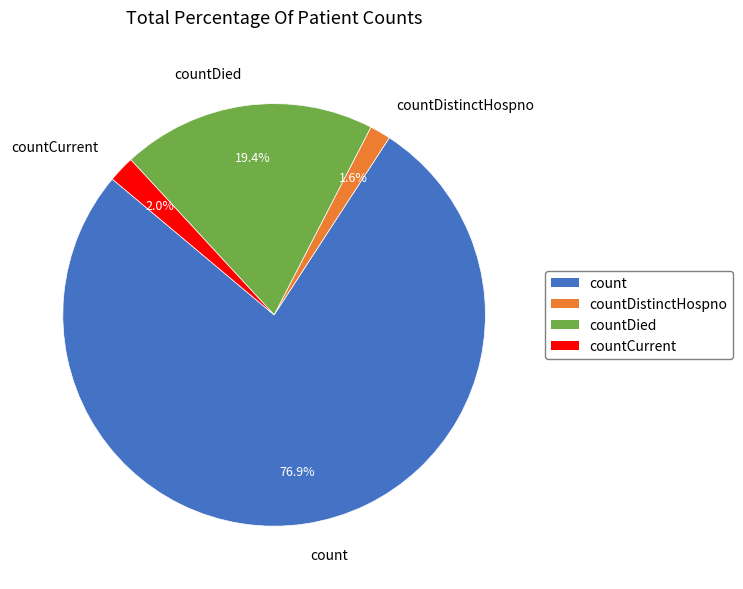

Which category accounts for the majority?

count